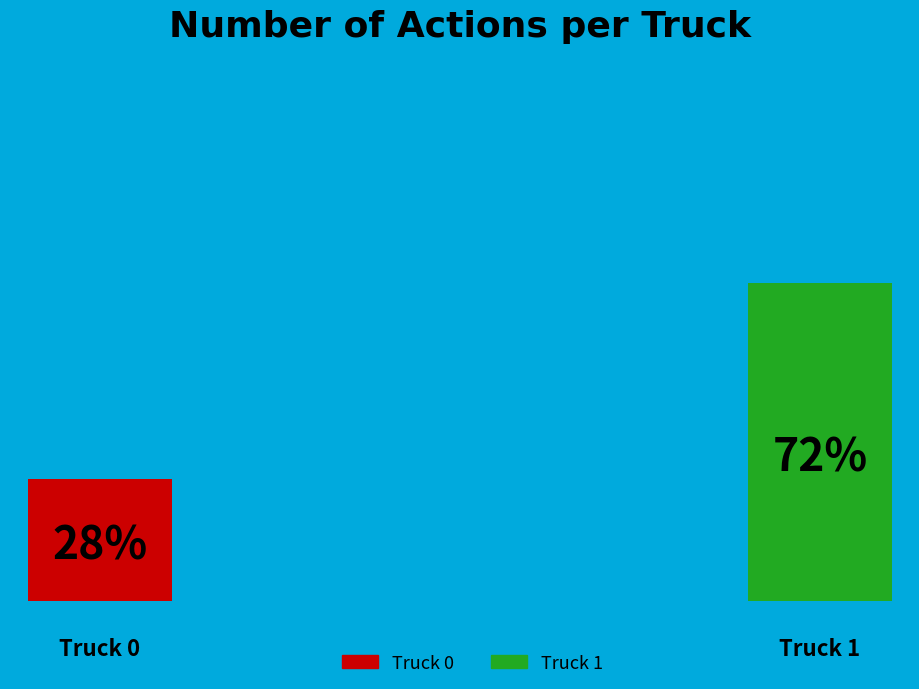

Is it true that Truck 0 is 28% of the pie?

True